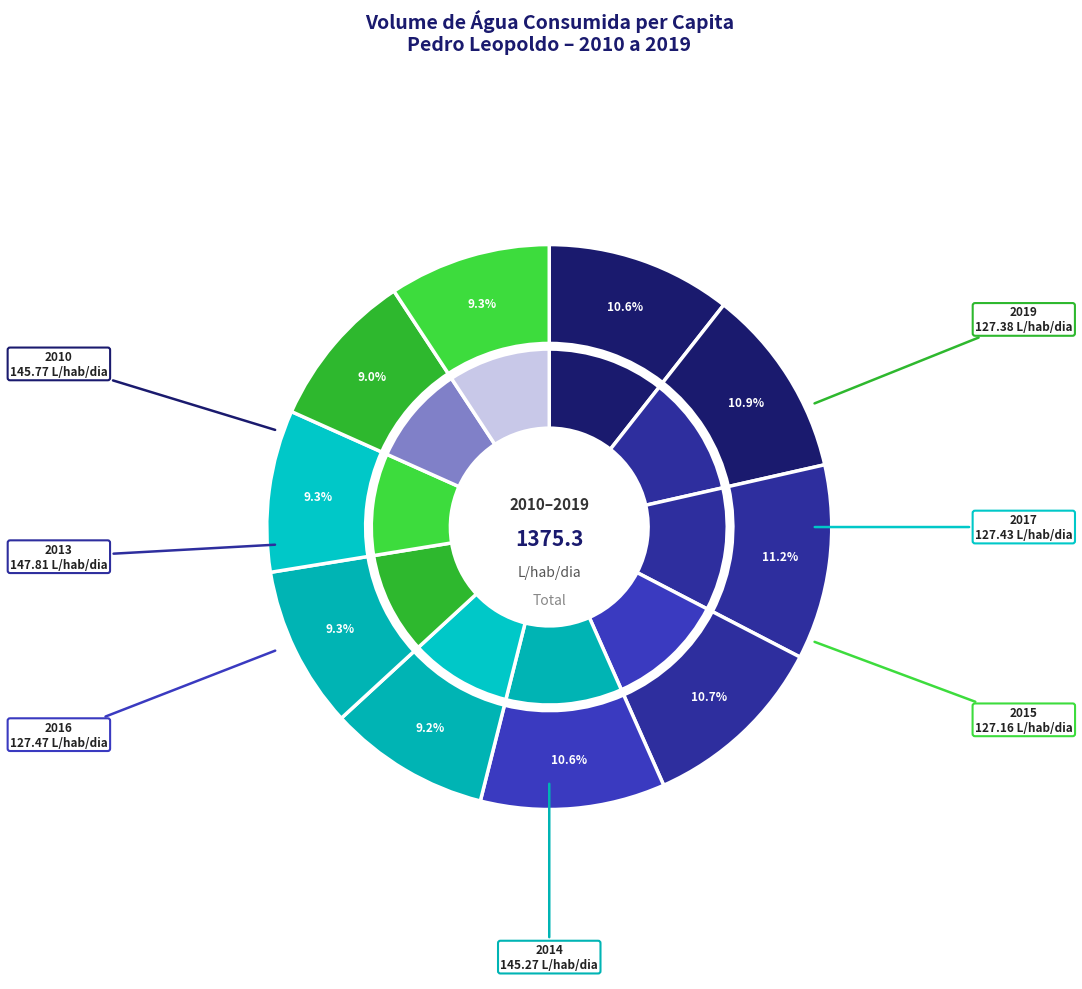

Which has a higher value, 2011 or 2016?

2011